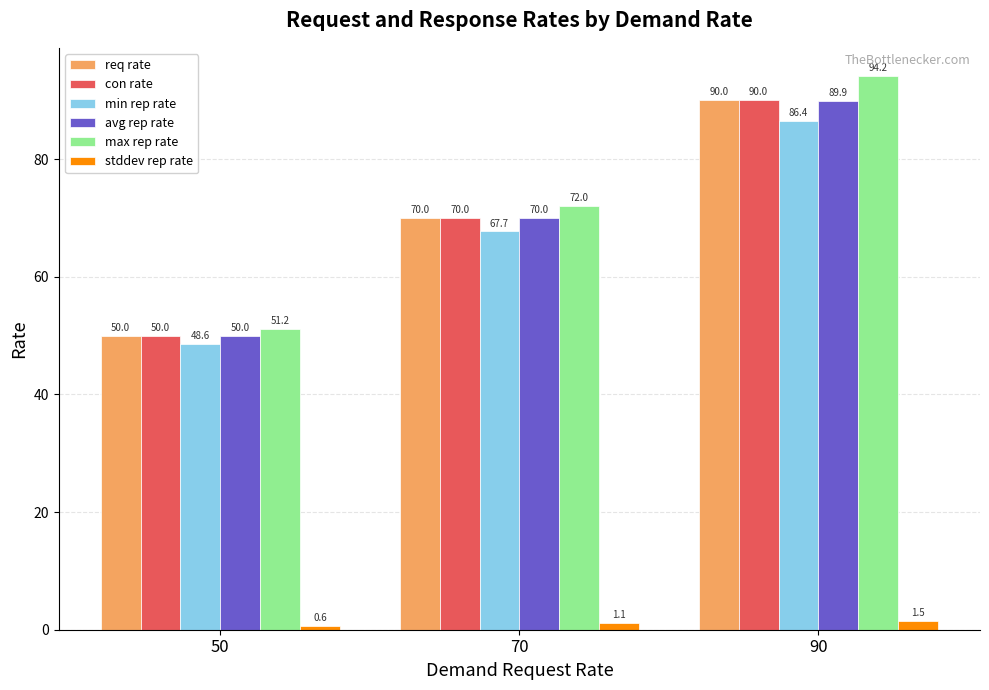

Which series has the largest total across all categories?

max rep rate